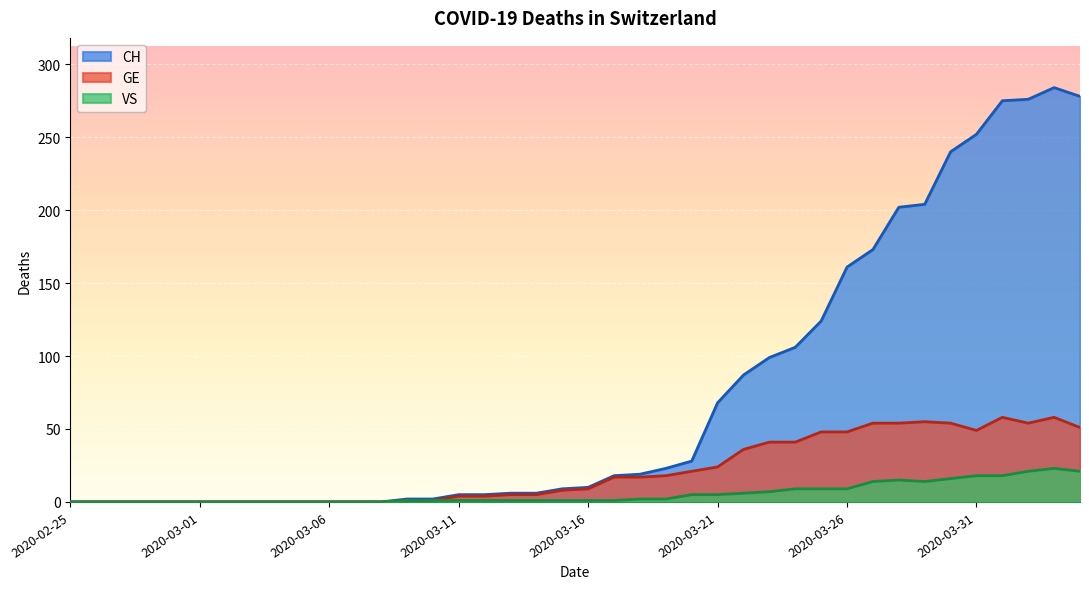

In CH, how many points are higher than both neighbors (excluding endpoints)?

1